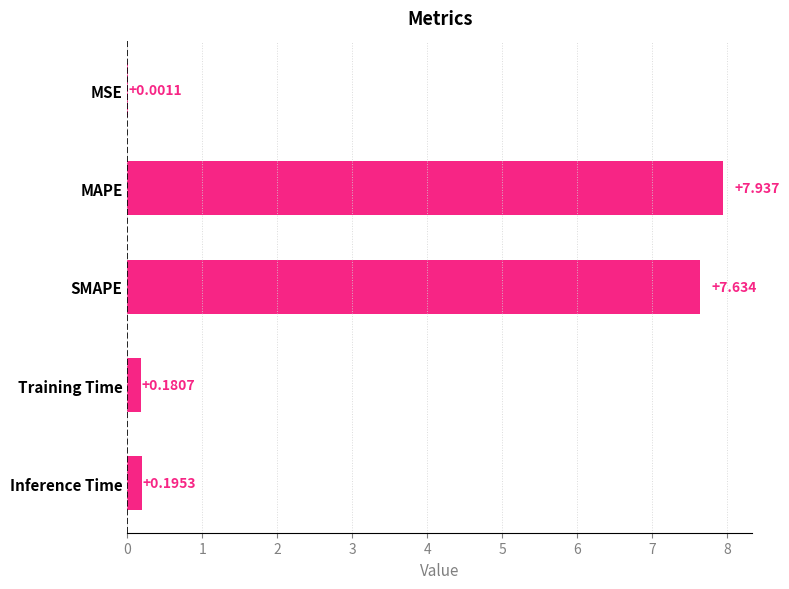

Which has a higher value, SMAPE or Inference Time?

SMAPE